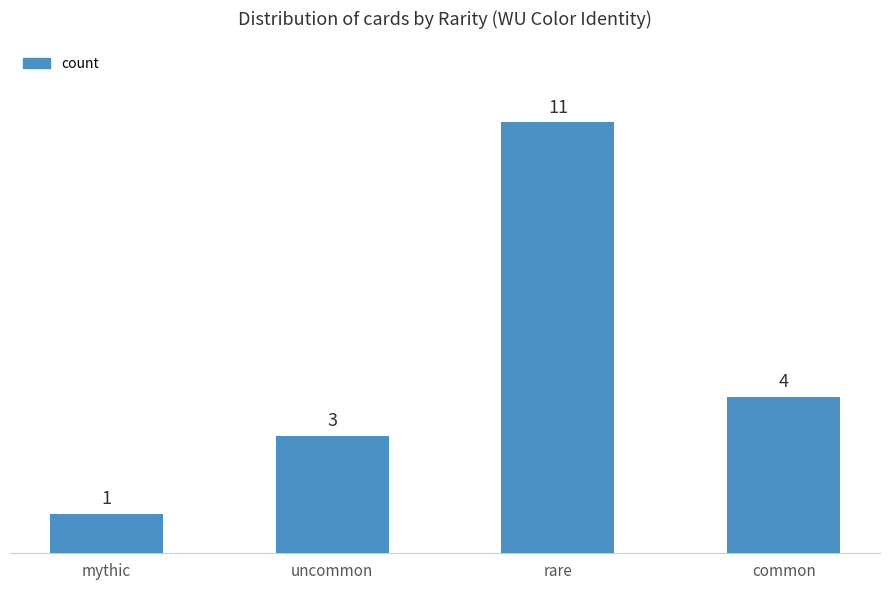

The value at mythic is 0. True or false?

False